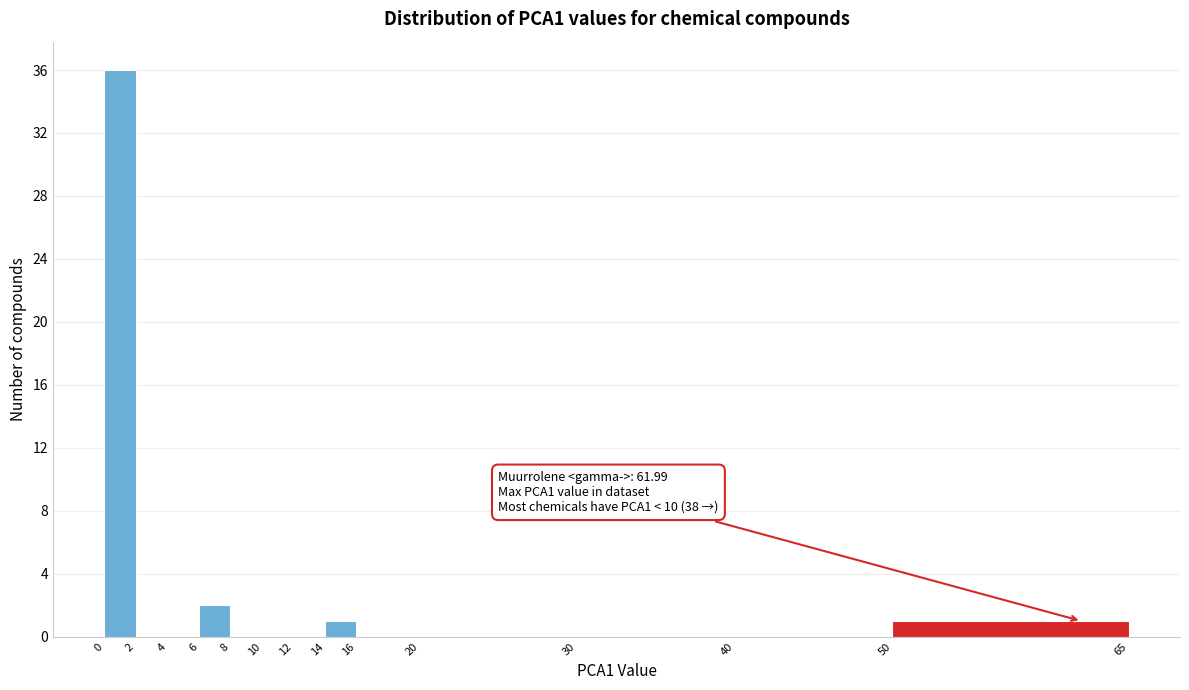

Over which range of the x-axis is the bar tallest?

0 to 2